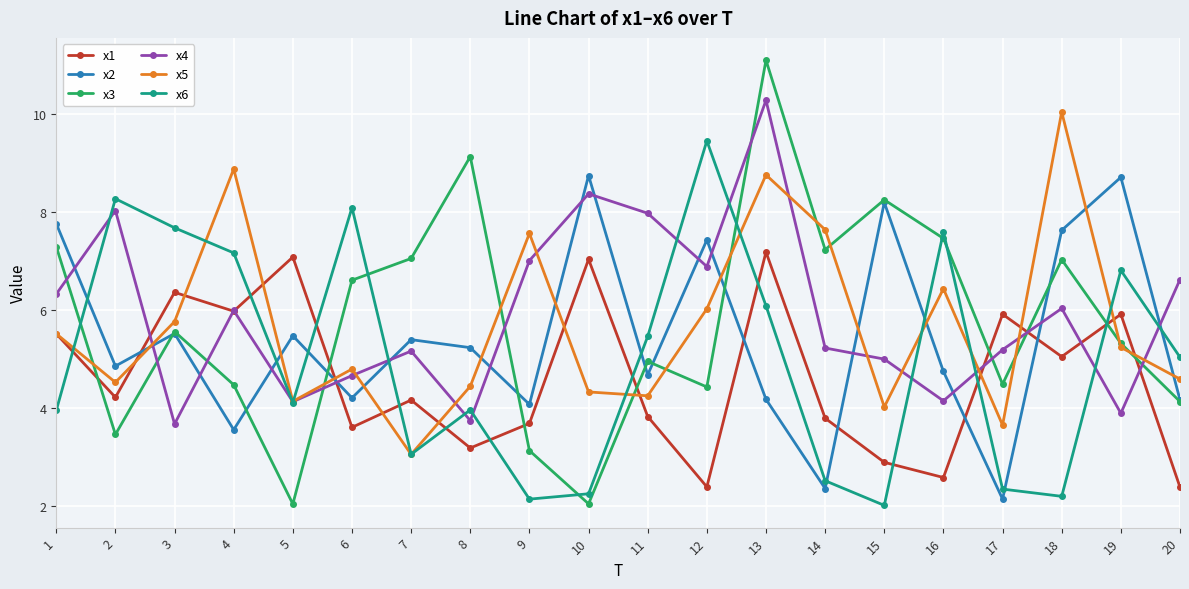

How many times do x4 and x3 cross each other?

9